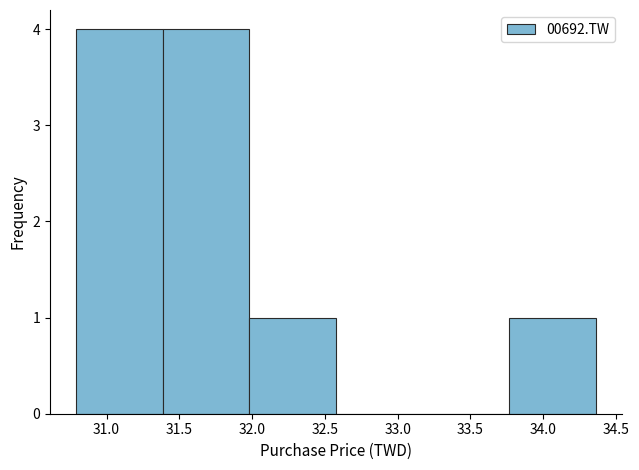

What is the height of the bar covering 31.385 to 31.980 on the x-axis? Neither the bar edges nor the heights are printed on the chart, so give them approximately, as read against the axes.

4